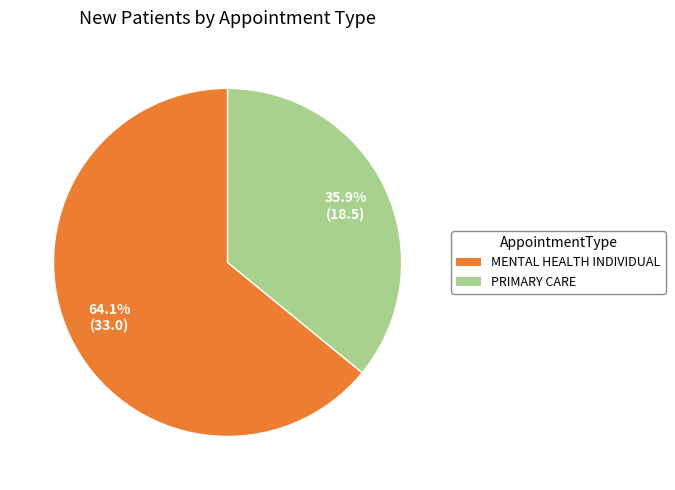

To the nearest percent, what is the average slice percentage?

50%